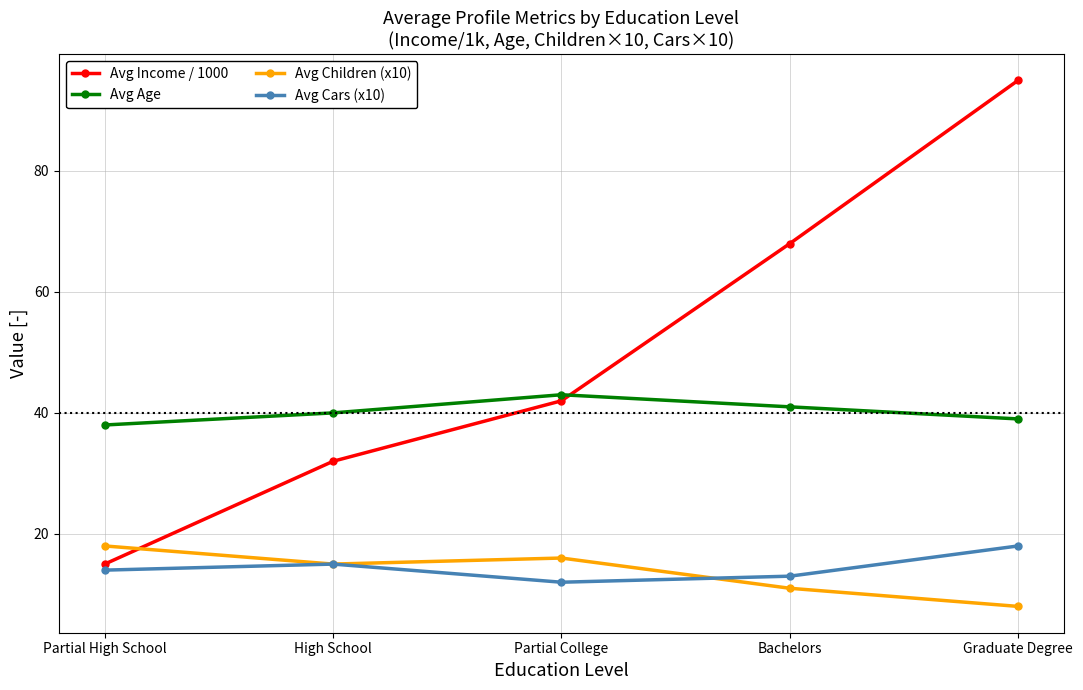

Is it true that Avg Cars (x10) equals 13 at Bachelors?

True